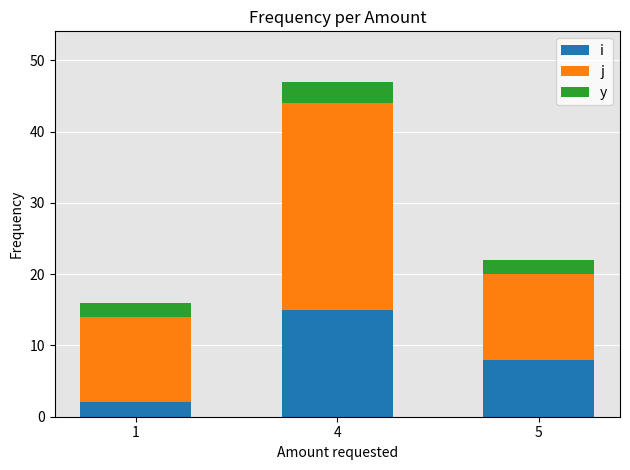

At which category is the sum across all series the highest?

4